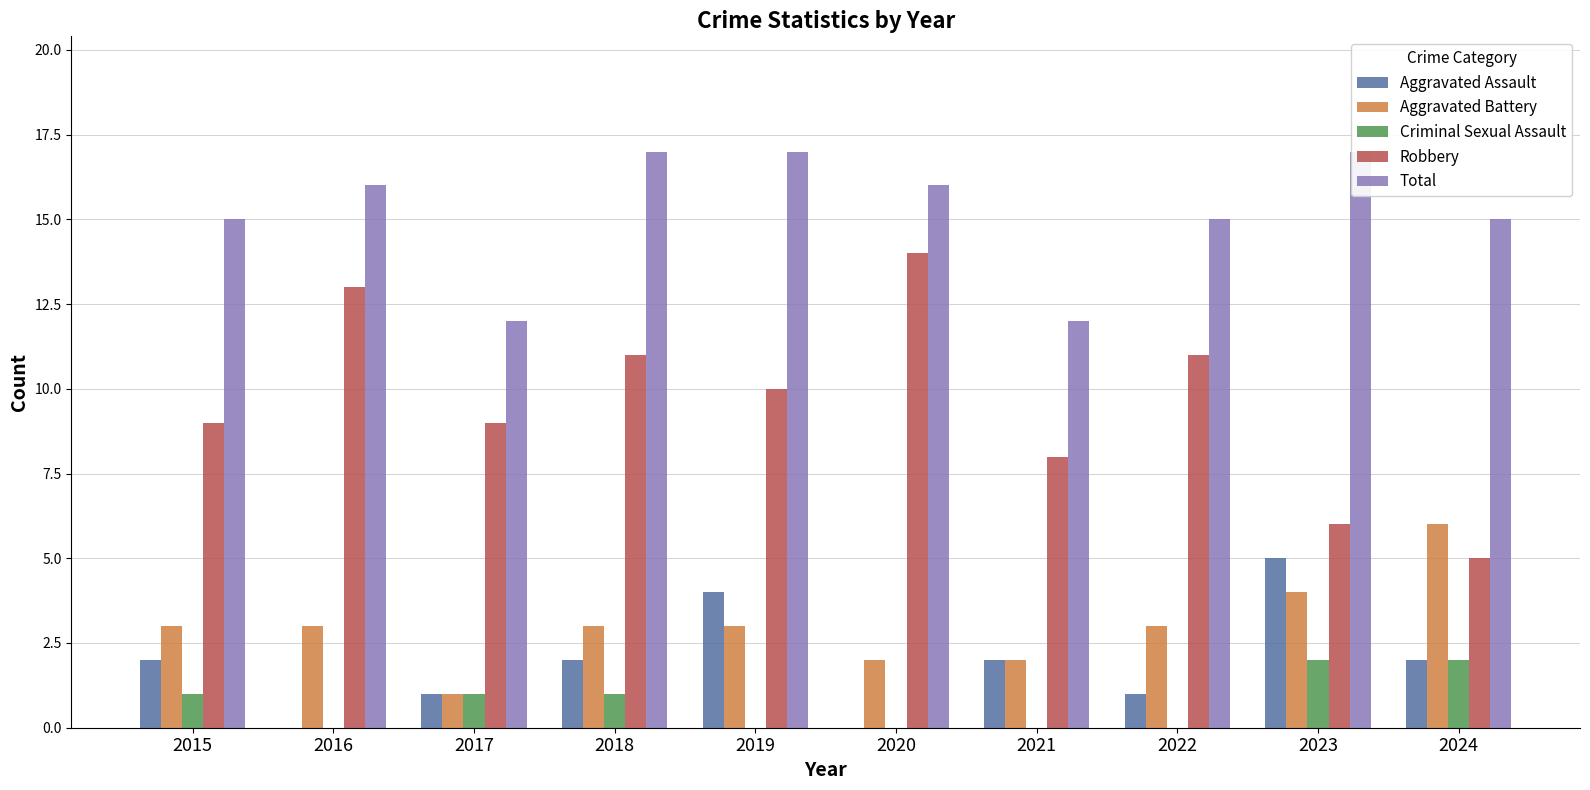

What is the value of the Criminal Sexual Assault bar at the 10th from the left?

2